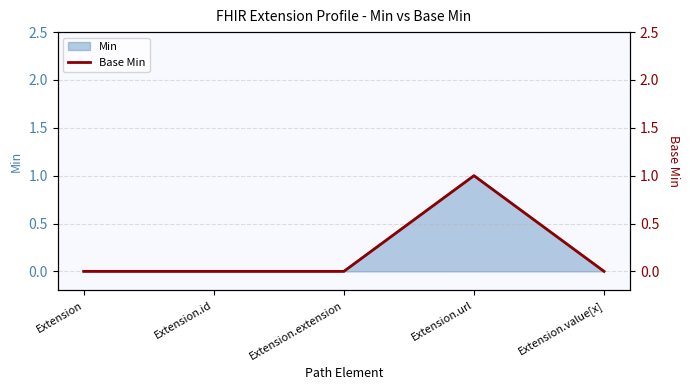

Where is the data nearest to the value 0?

Extension